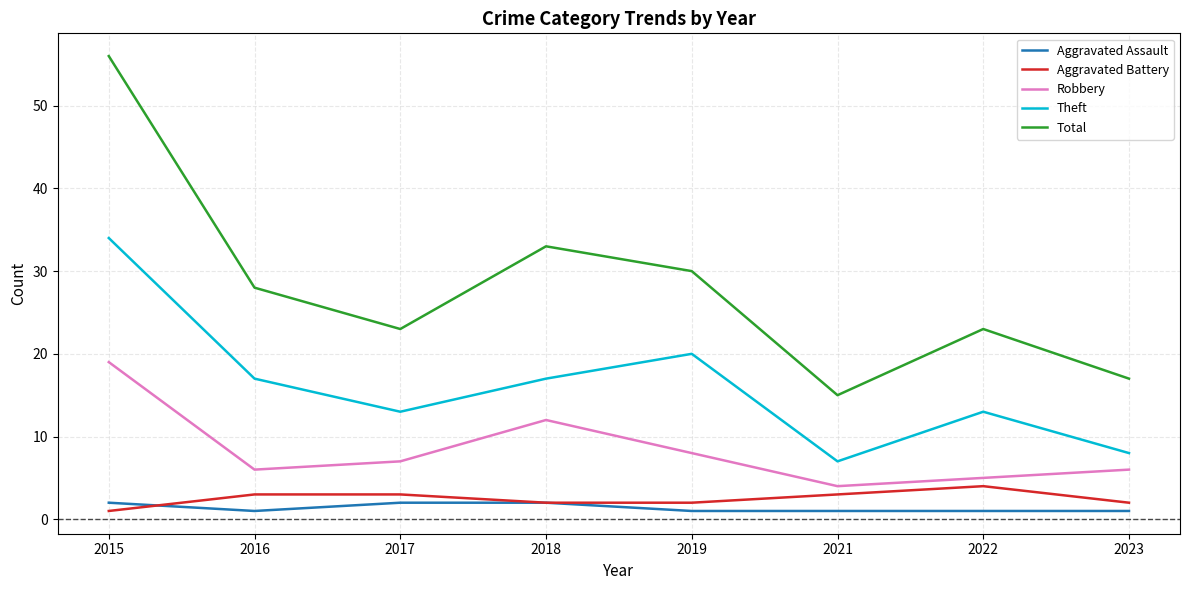

Does the chart display data point markers on the line(s)?

No